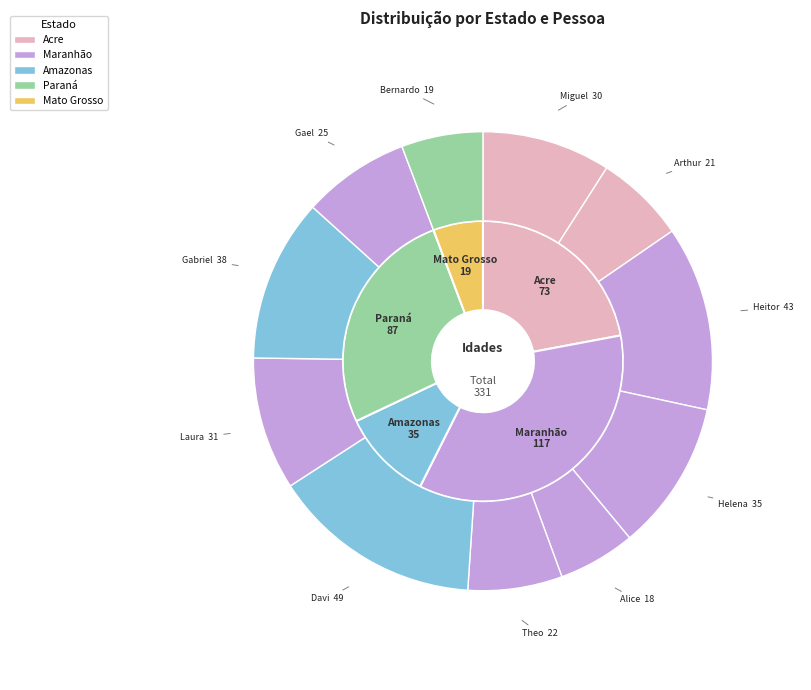

What is the ratio of the value at Acre (Miguel) to the value at Maranhão (Theo)?

1.4